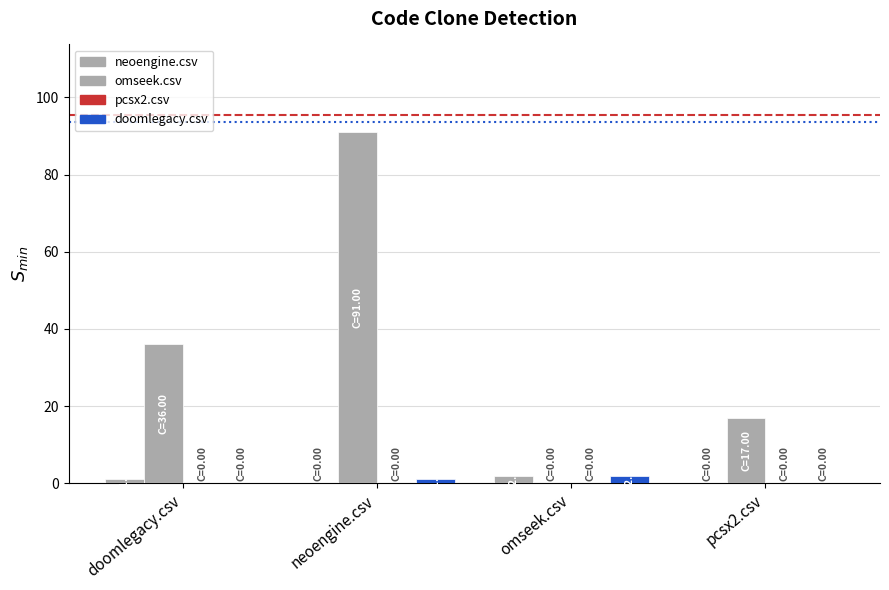

Which series has the widest spread of values?

omseek.csv